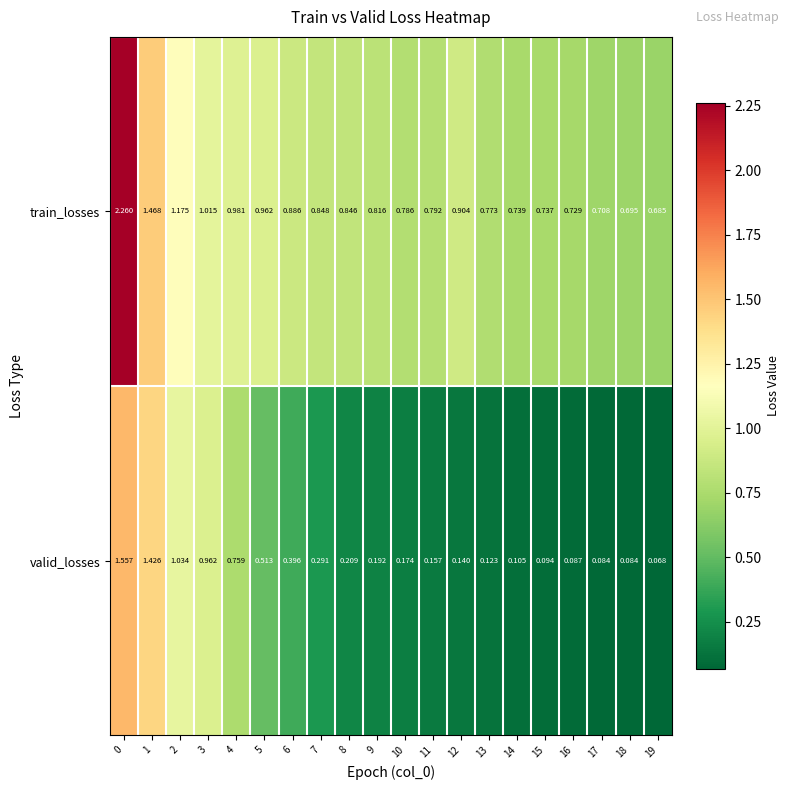

Is the value of train_losses at 8 greater than the value of valid_losses at 5?

Yes